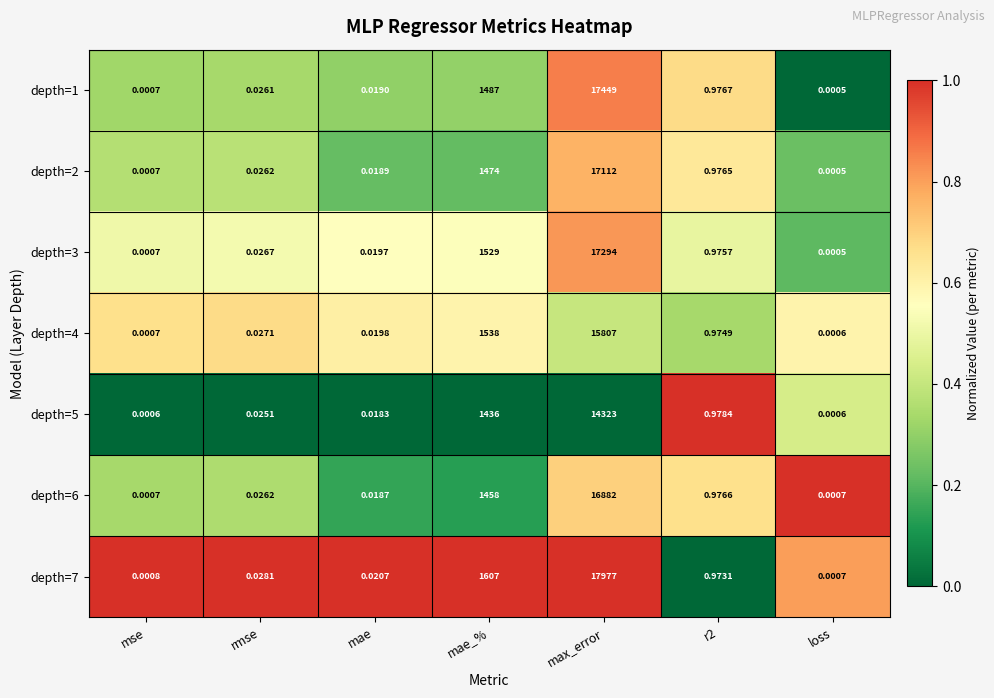

At how many categories does at least one series exceed 0?

7